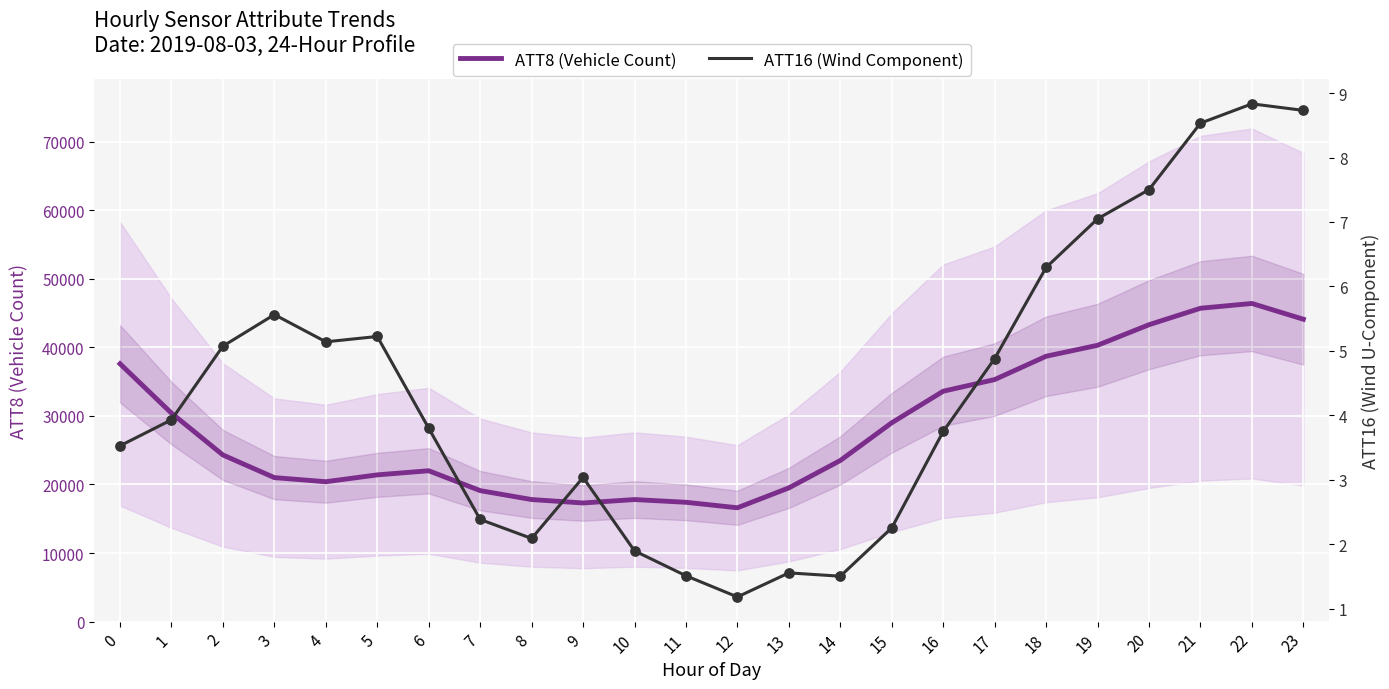

Which series has the largest total across all categories?

ATT8 (Vehicle Count)